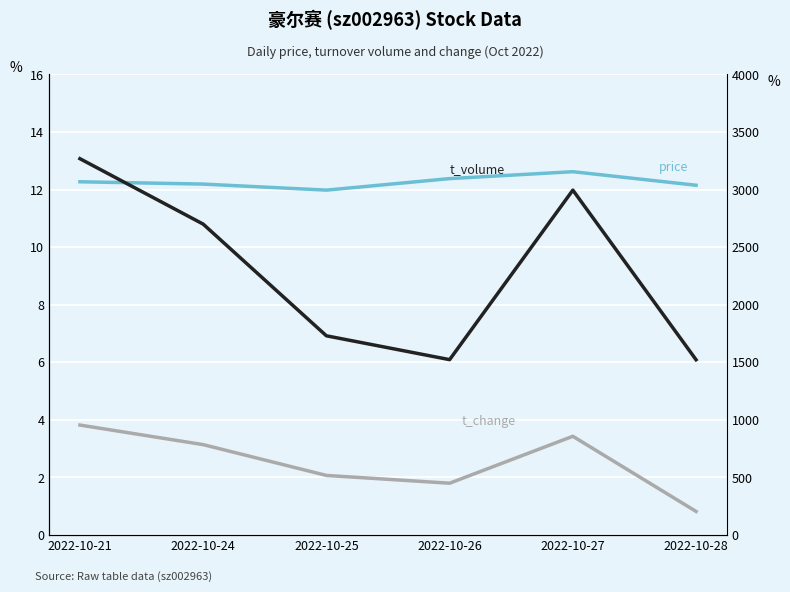

What is the average value of the t_volume series?

2289.7